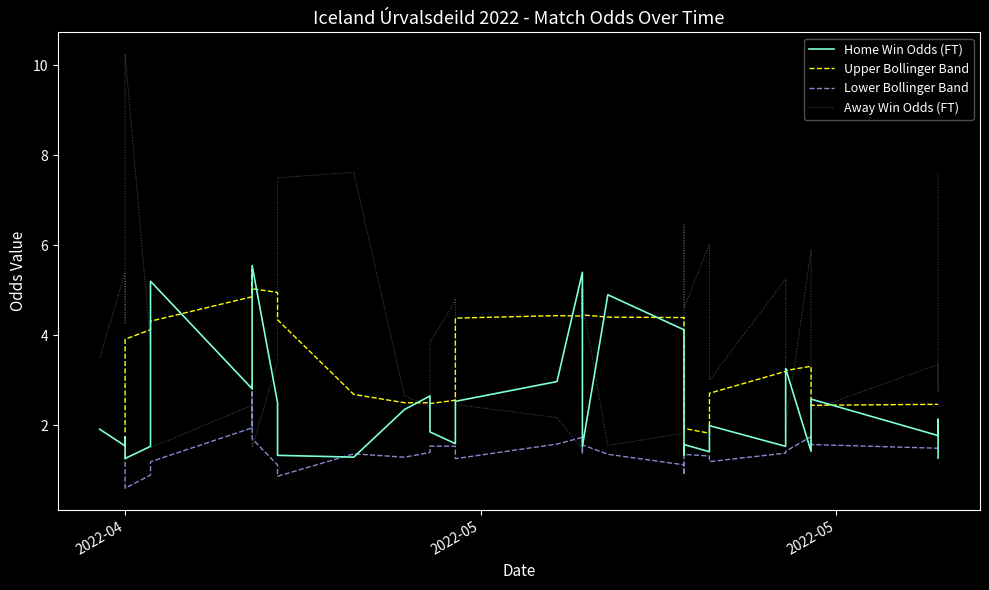

Does the chart have visible grid lines?

No